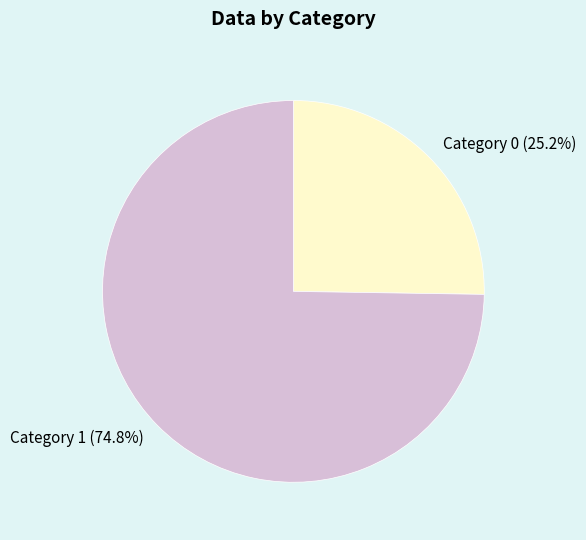

Is there any slice that represents more than half of the pie?

Yes